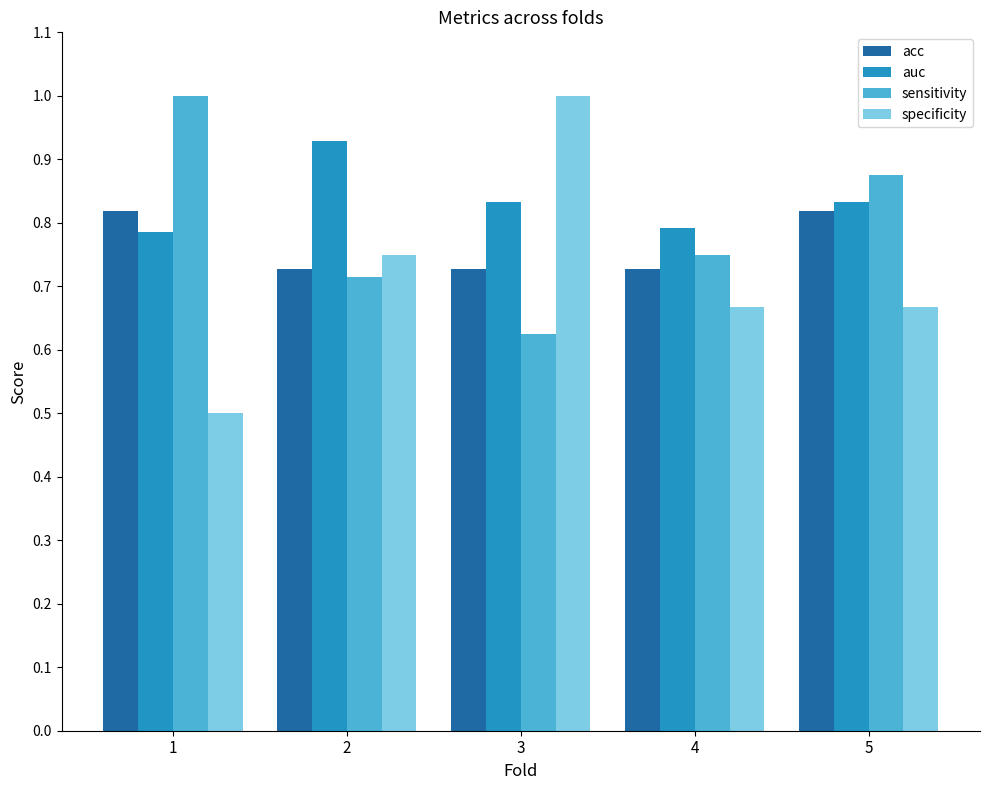

Is the value of specificity at 5 greater than the value of auc at 1?

No